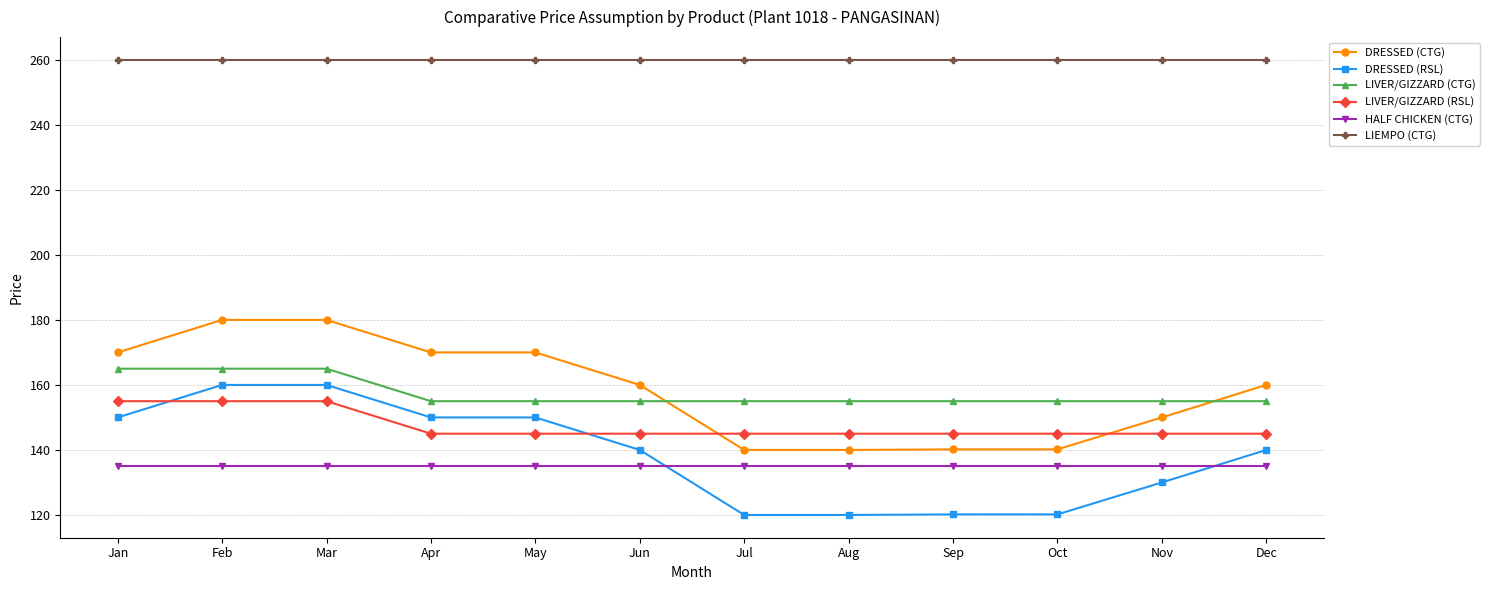

What is the approximate value of LIVER/GIZZARD (CTG) at May?

155.0